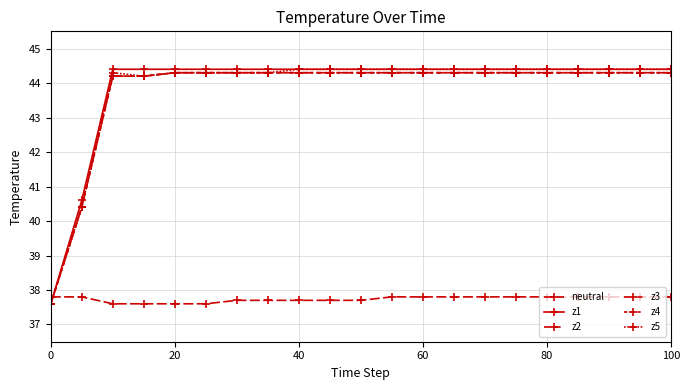

Which series has the largest total across all categories?

z1